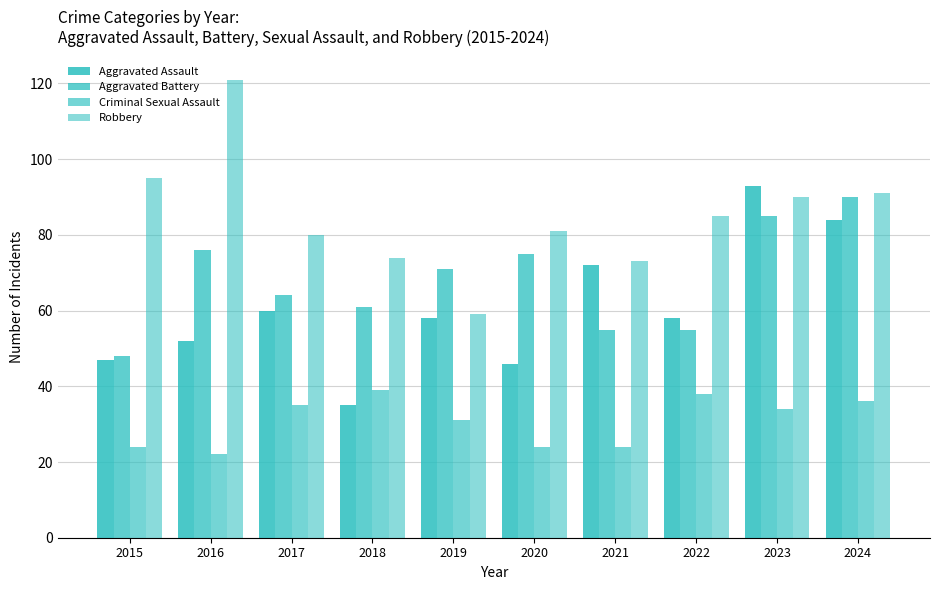

Reading left to right, what are all the values shown in this chart?

Aggravated Assault: 2015=47	2016=52	2017=60	2018=35	2019=58	2020=46	2021=72	2022=58	2023=93	2024=84
Aggravated Battery: 2015=48	2016=76	2017=64	2018=61	2019=71	2020=75	2021=55	2022=55	2023=85	2024=90
Criminal Sexual Assault: 2015=24	2016=22	2017=35	2018=39	2019=31	2020=24	2021=24	2022=38	2023=34	2024=36
Robbery: 2015=95	2016=121	2017=80	2018=74	2019=59	2020=81	2021=73	2022=85	2023=90	2024=91